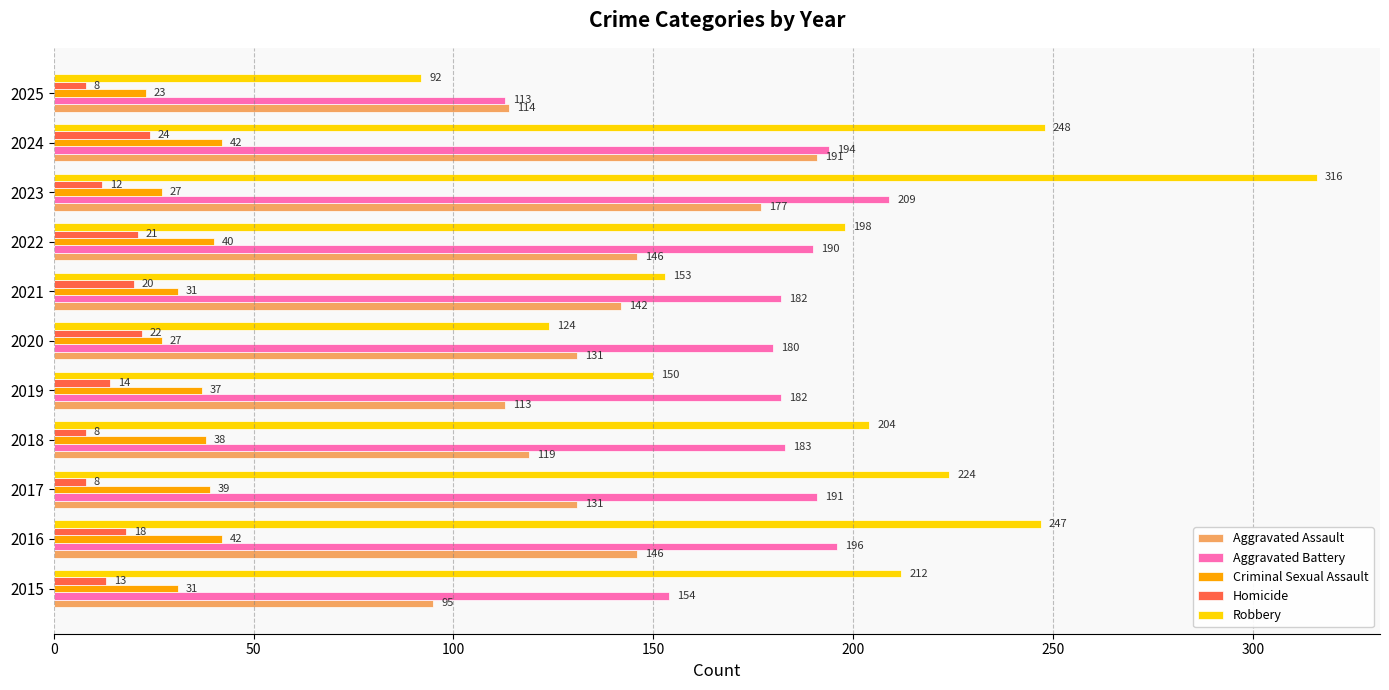

Which series has the largest total across all categories?

Robbery